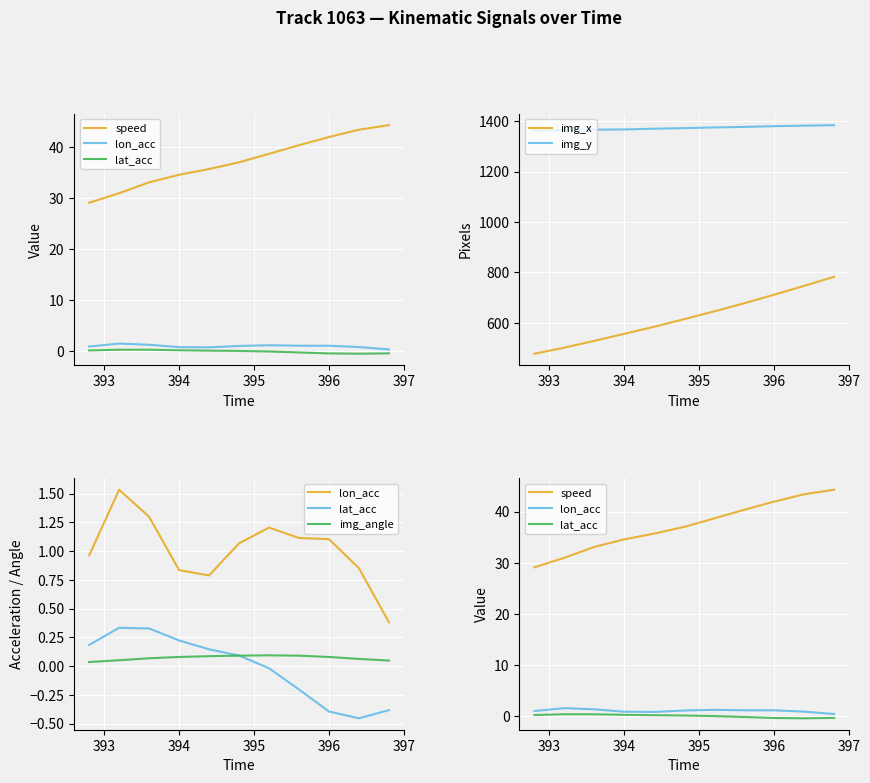

What is the lowest value of the img_x series?

478